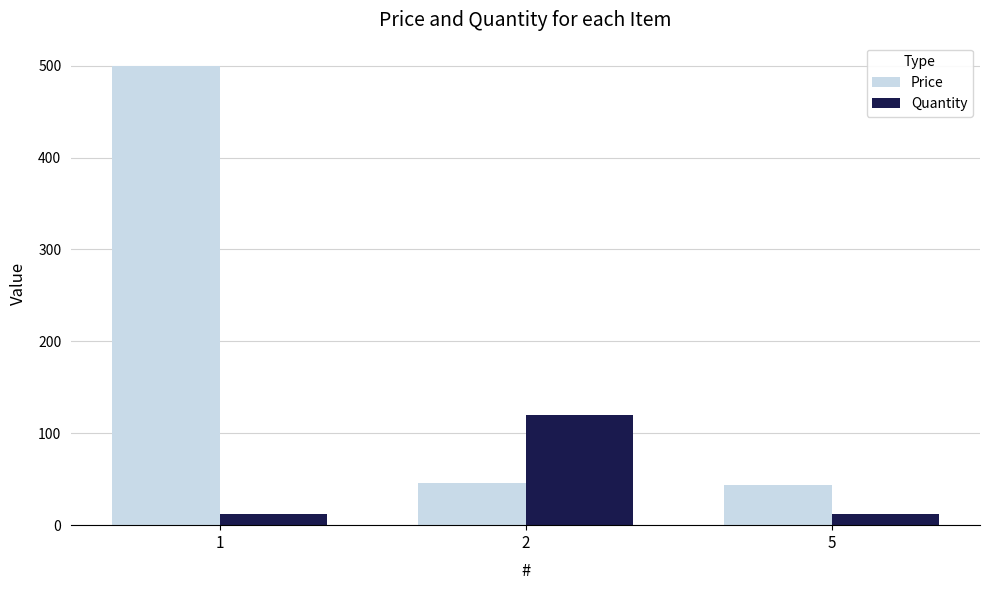

List the series in order of their peak value, highest first.

Price, Quantity